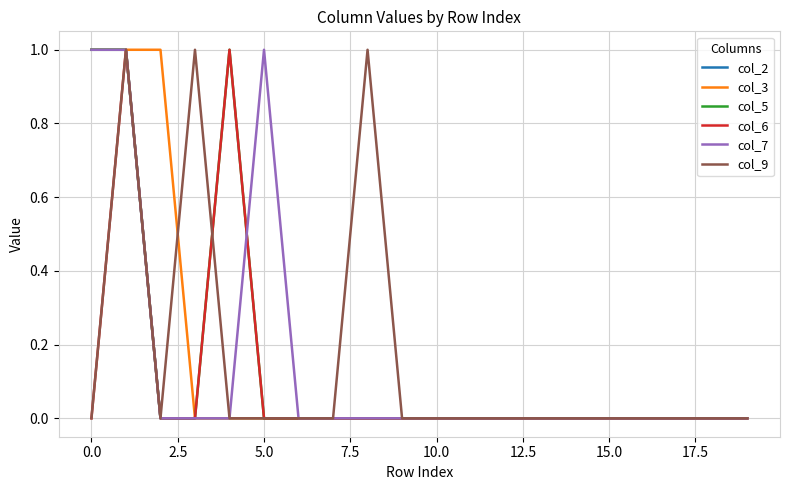

How many col_5 values are between 0 and 1?

20